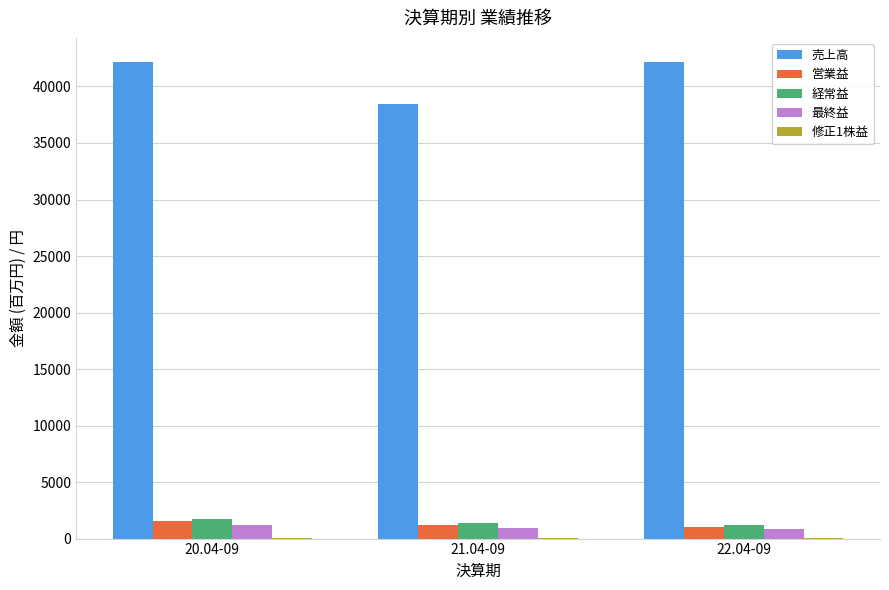

Where is 売上高 nearest to the value 40321?

20.04-09